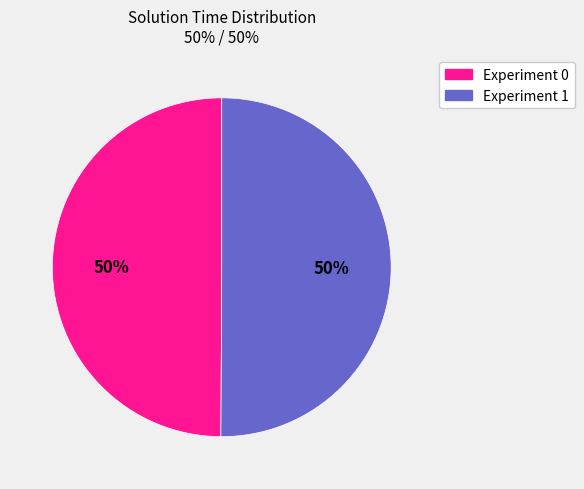

Do Experiment 0 and Experiment 1 together represent more than half of the pie?

Yes